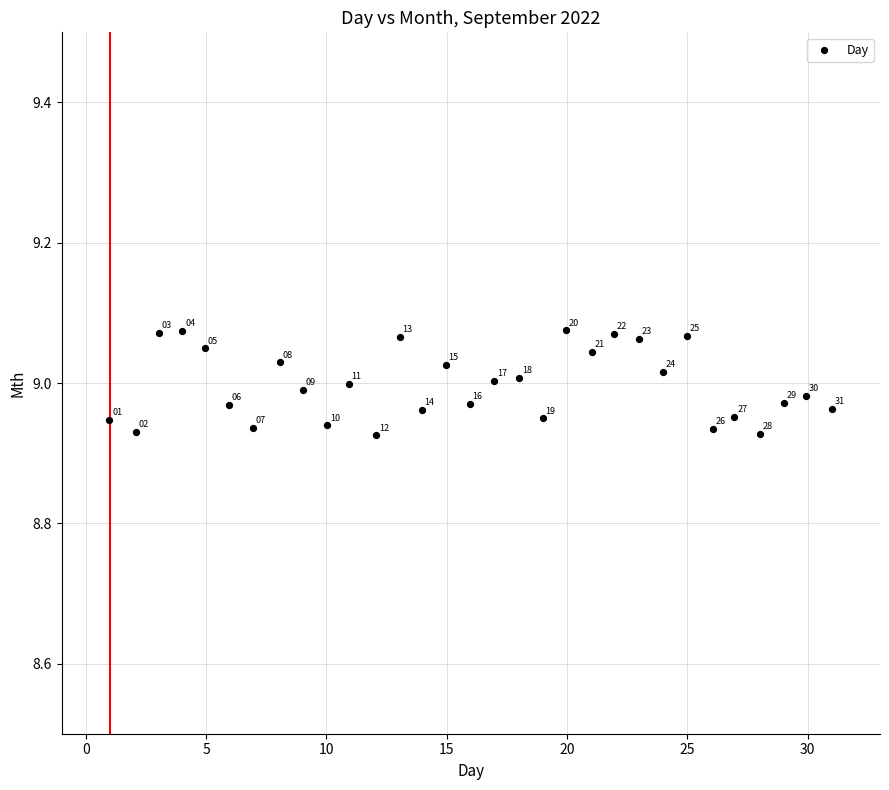

What is the range of X values (max minus min)?

30.0